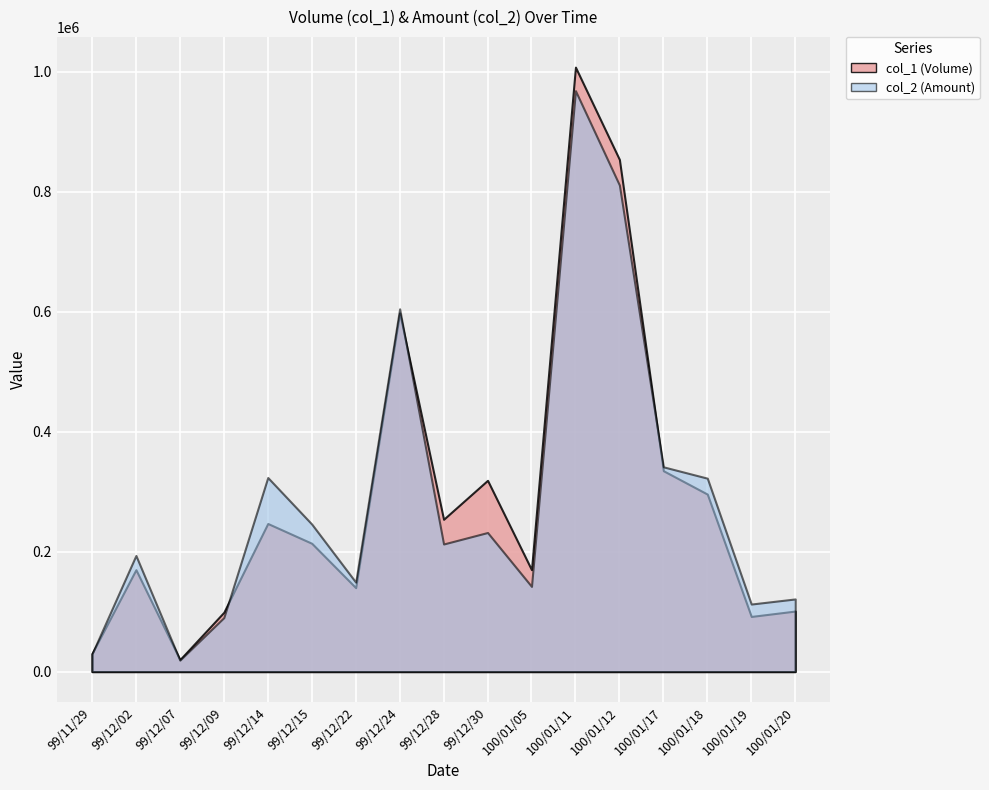

How many interior local peaks does the col_1 series have?

5